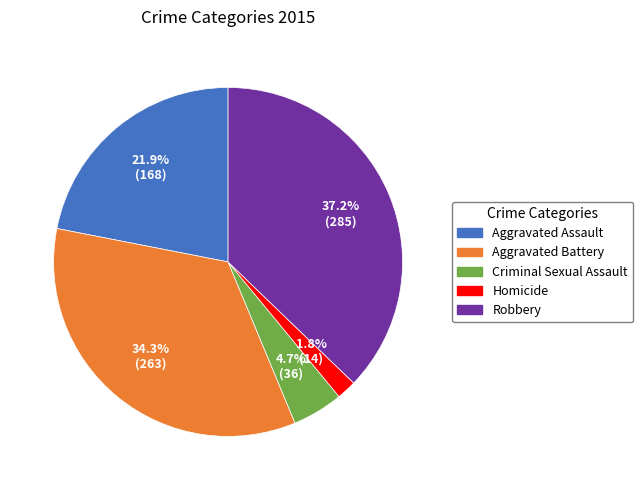

To the nearest percent, what is the difference between the Aggravated Assault and Aggravated Battery slice percentages?

12%